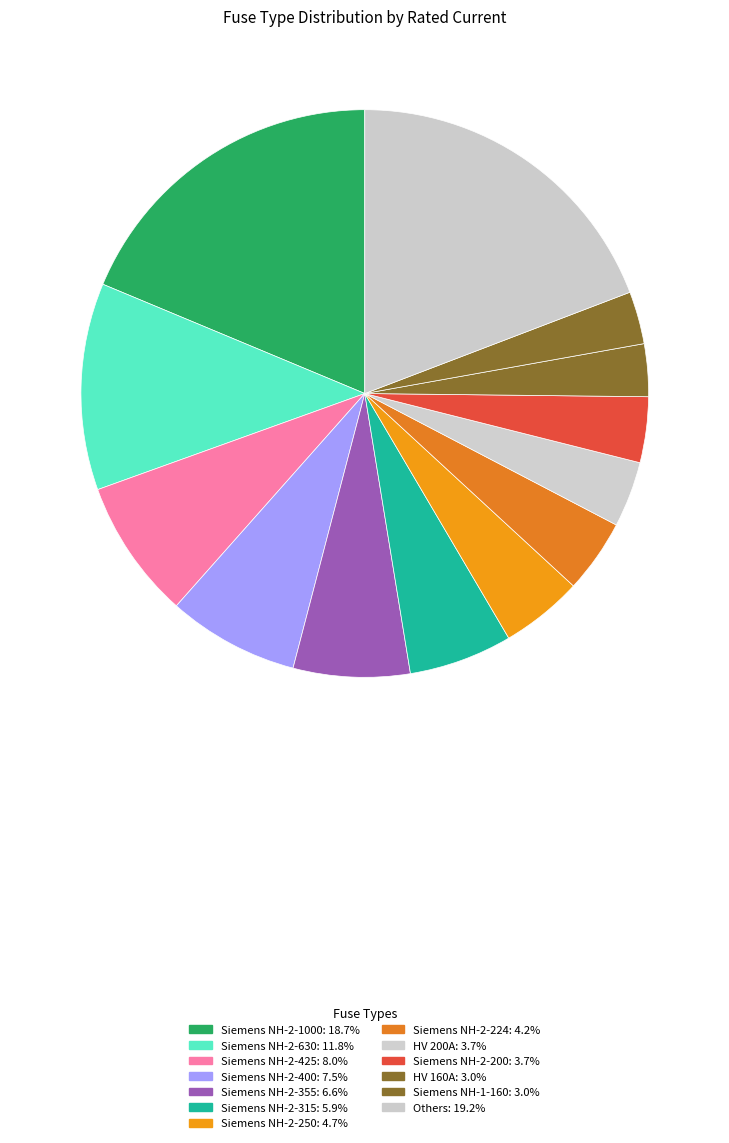

How many slices are in this pie chart?

13